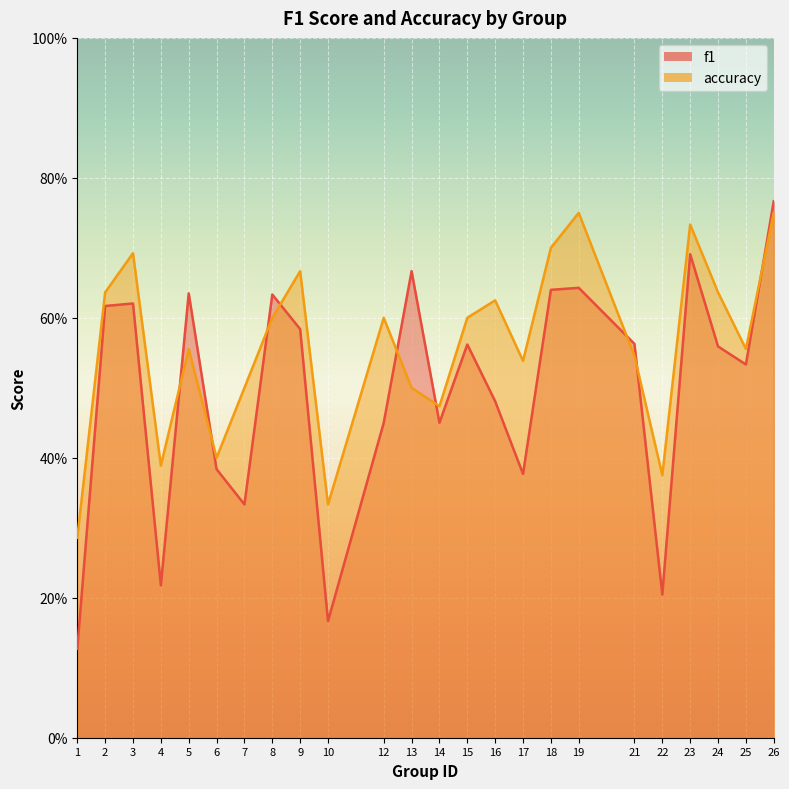

Is the value of f1 at 25 greater than the value of accuracy at 5?

No